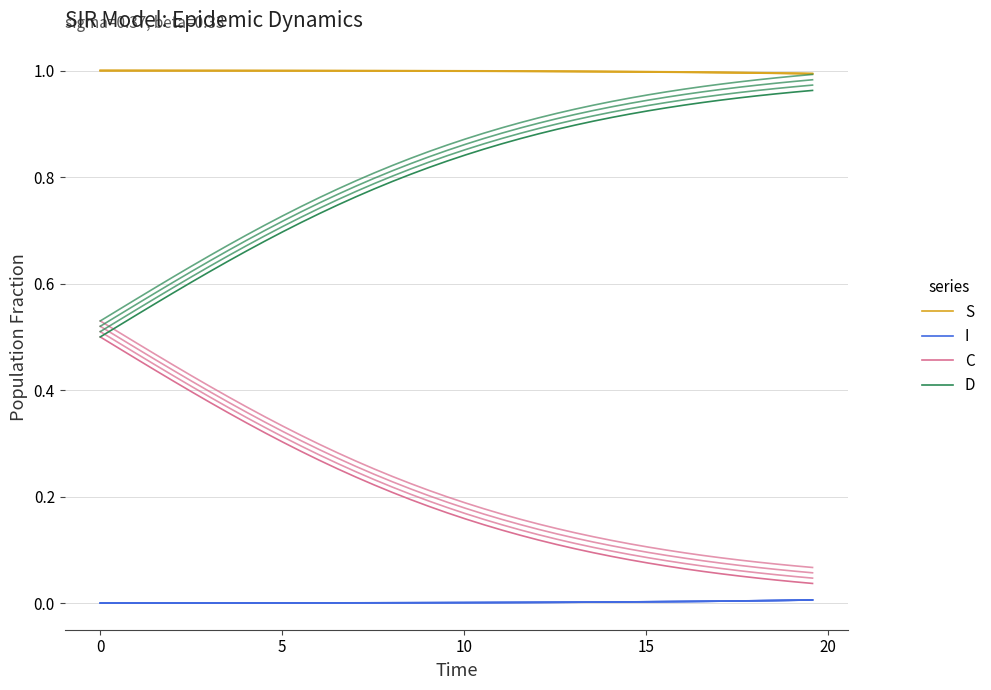

True or false: C and D intersect in this chart.

False